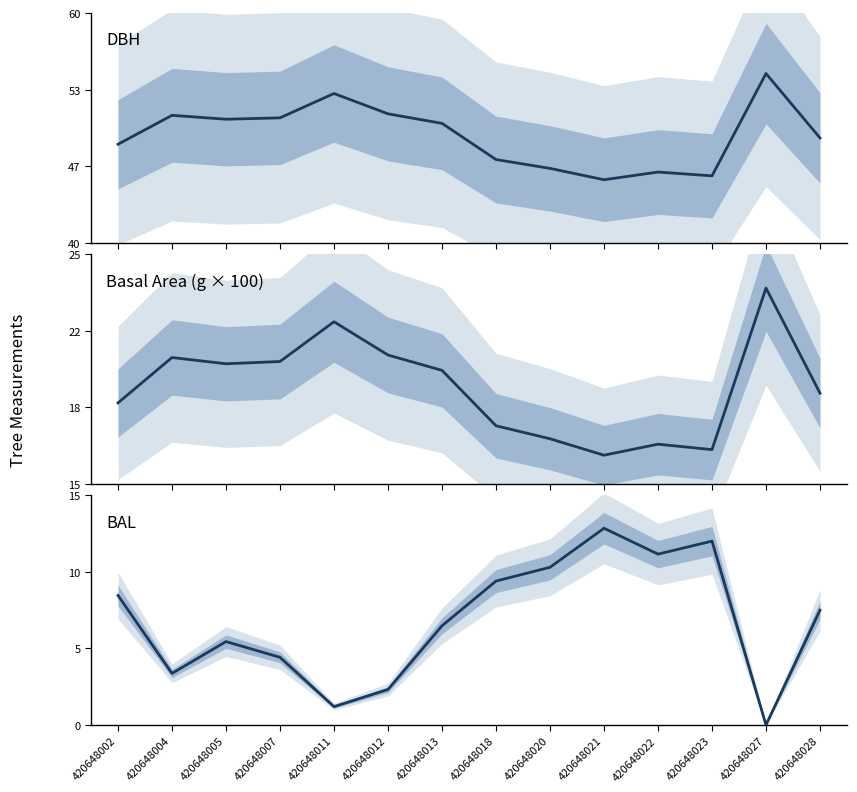

True or false: DBH and BAL intersect in this chart.

False